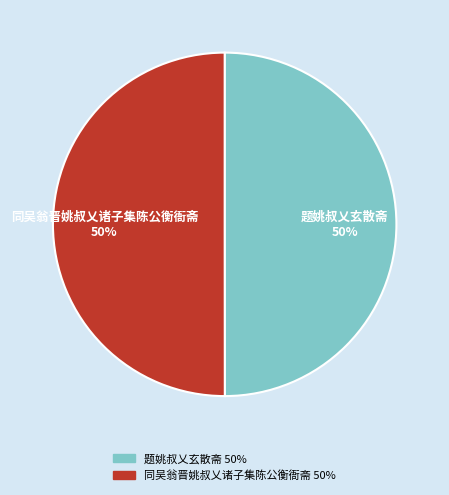

To the nearest percent, what is the combined percentage of 同吴翁晋姚叔乂诸子集陈公衡衙斋 and 题姚叔乂玄散斋?

100%